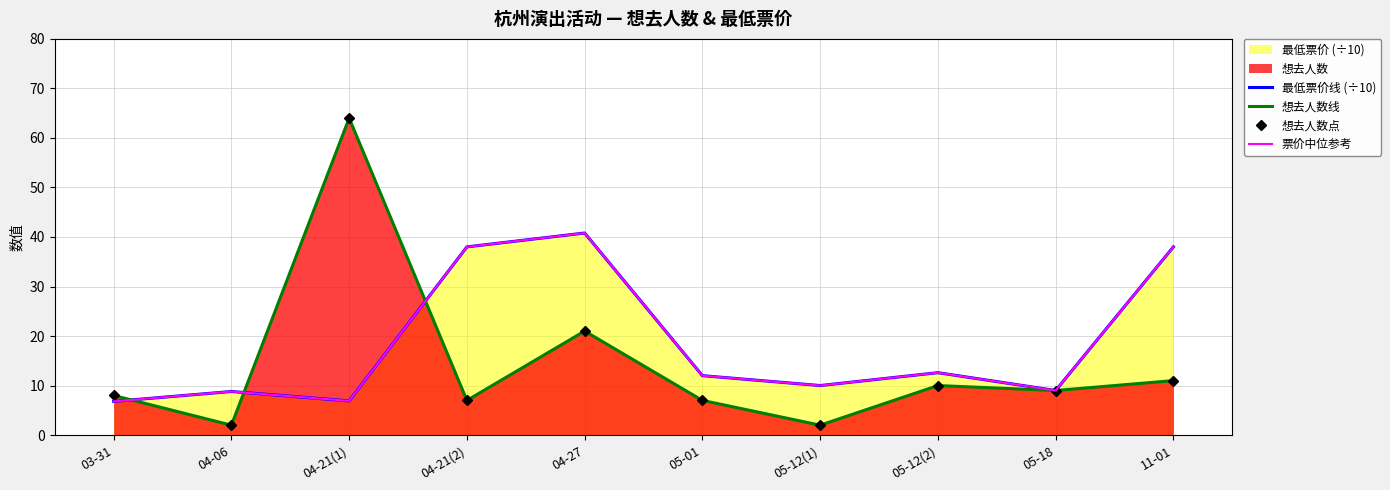

What position from the right is 05-12(2)?

3